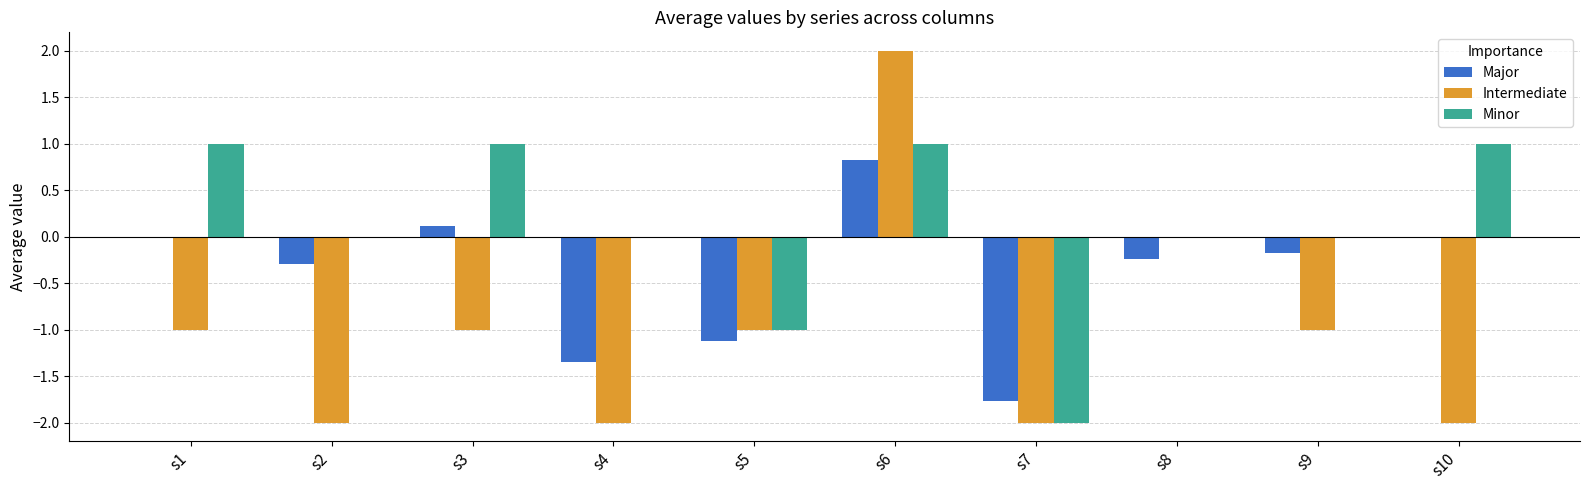

The Minor series shows 1.0 at s10. True or false?

True